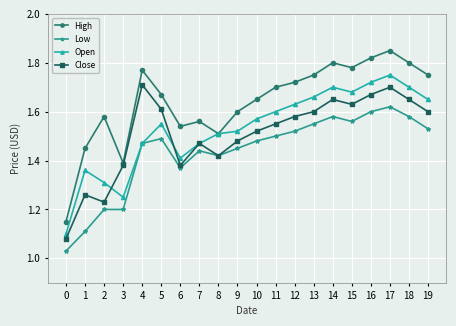

Does the chart have visible grid lines?

Yes